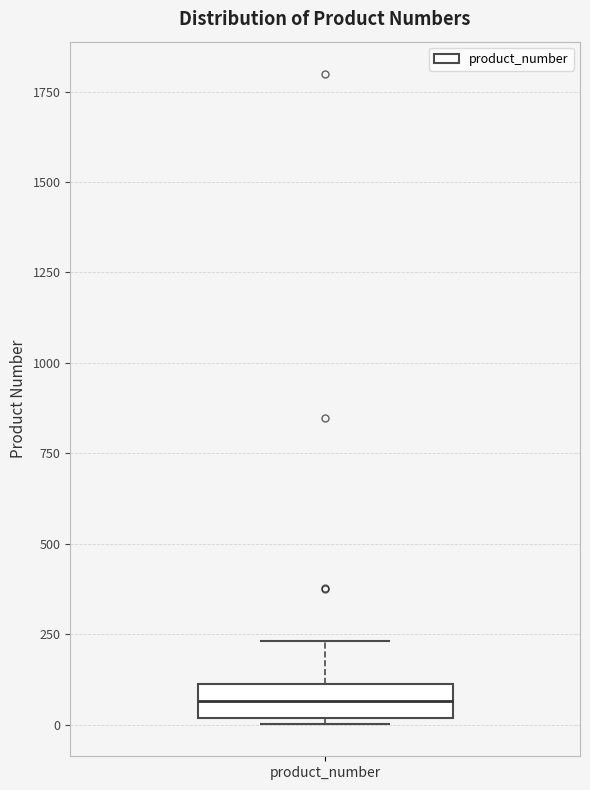

Read this box plot against the y-axis: the position of the median line, the range covered by the box, and the ends of both whiskers. The values are not printed on the chart, so give them approximately, as read against the axis.

median 50, box 0 to 100, whiskers 0 to 250